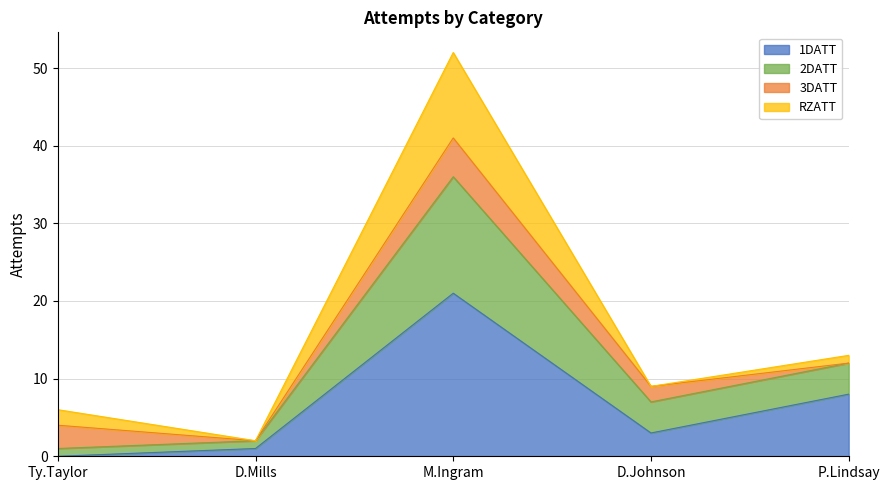

At which label does 2DATT first exceed 9?

M.Ingram